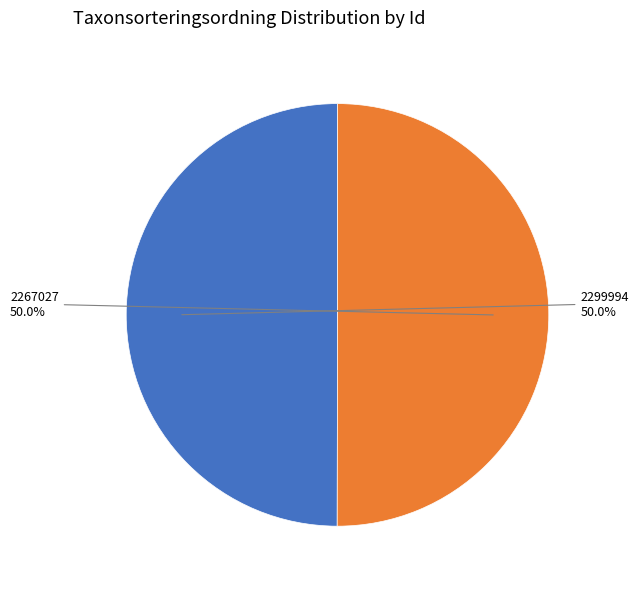

Count the number of slices in the pie.

2